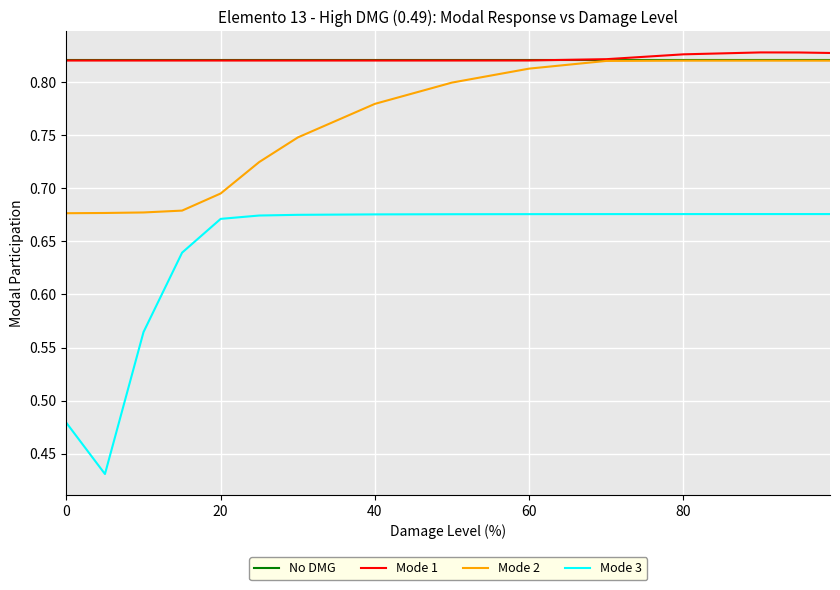

Which series has the largest range (max minus min)?

Mode 3